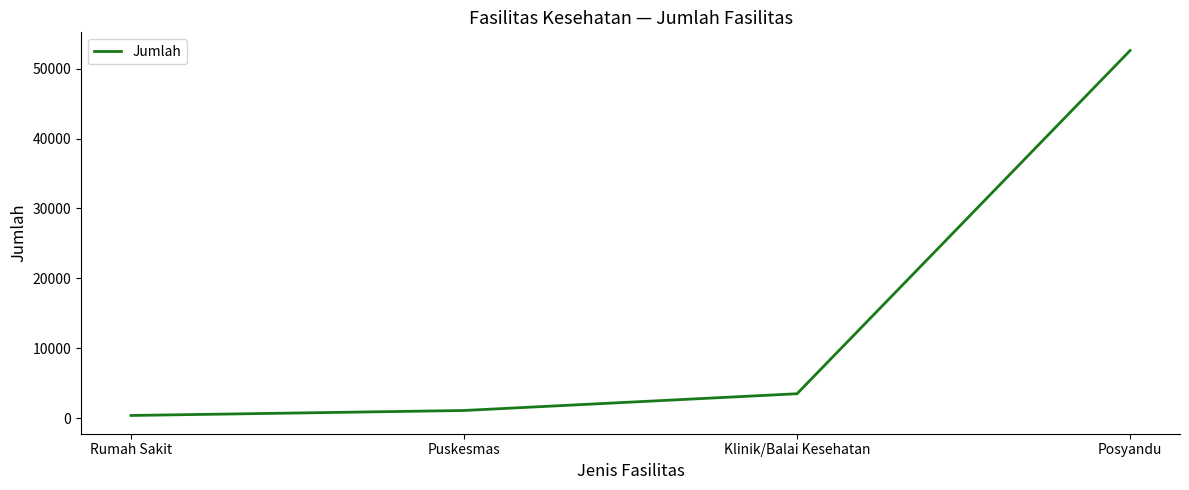

What is the smallest value displayed?

377